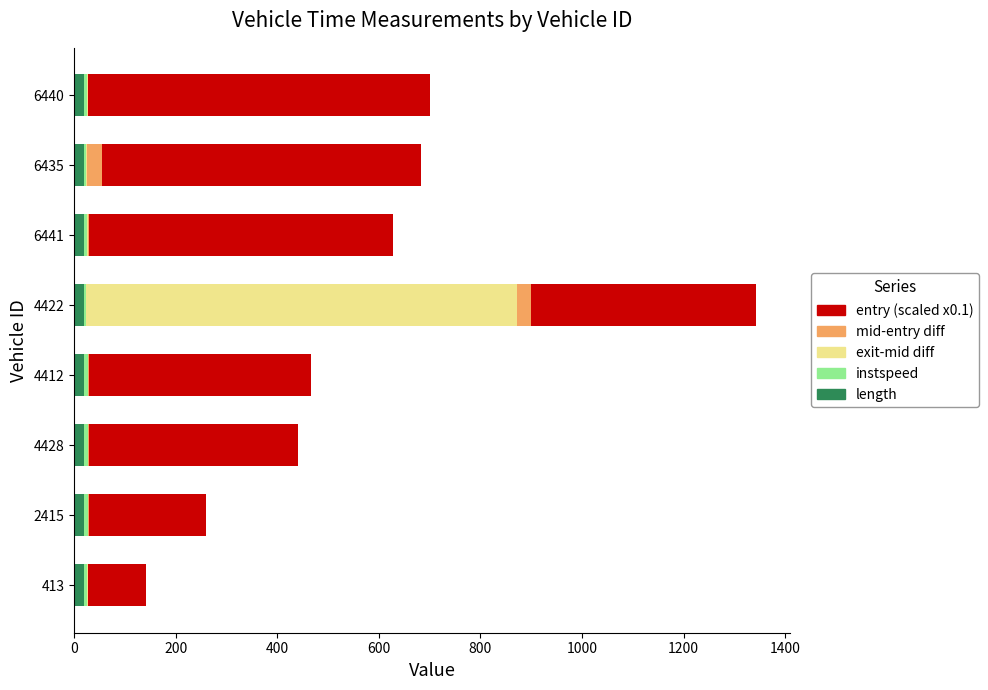

At which category is the sum across all series the highest?

4422